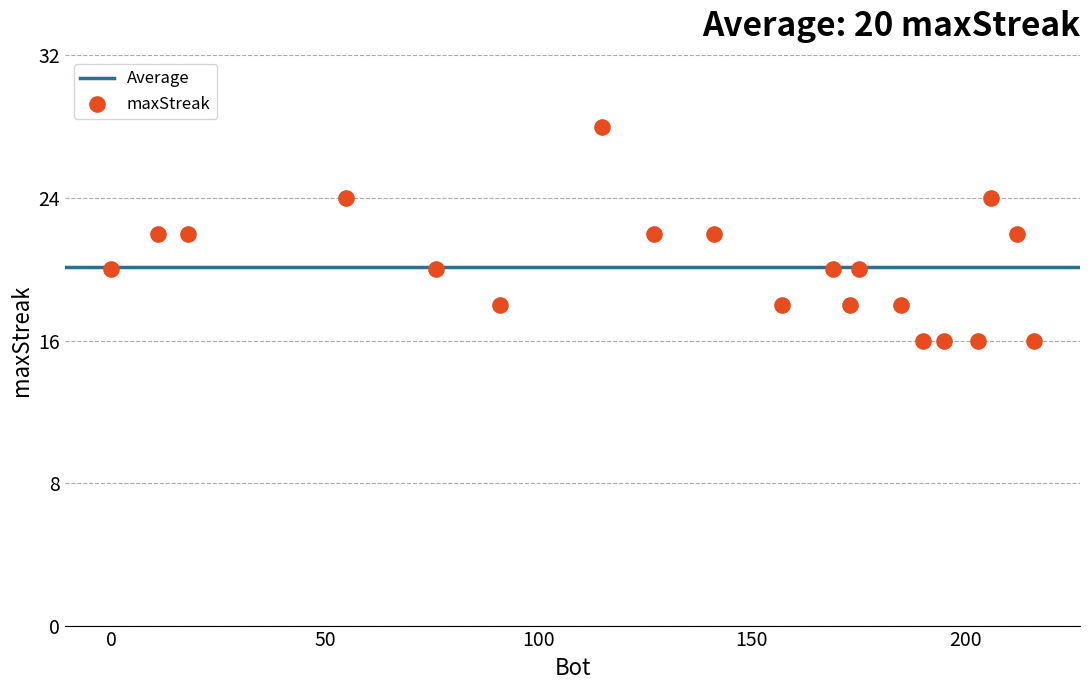

What is the range of Y values (max minus min)?

12